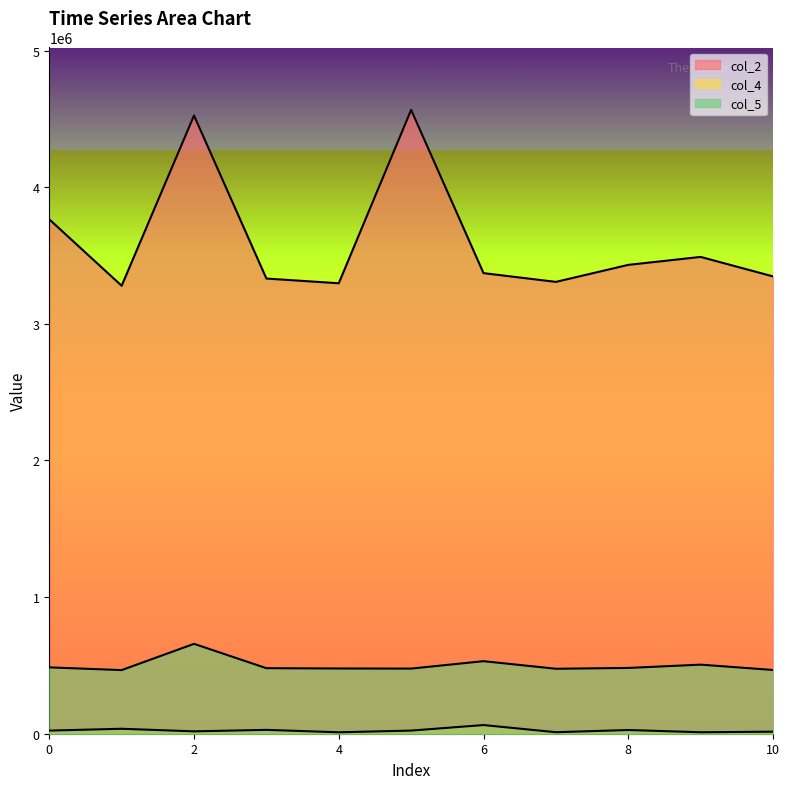

True or false: col_5 and col_2 intersect in this chart.

False